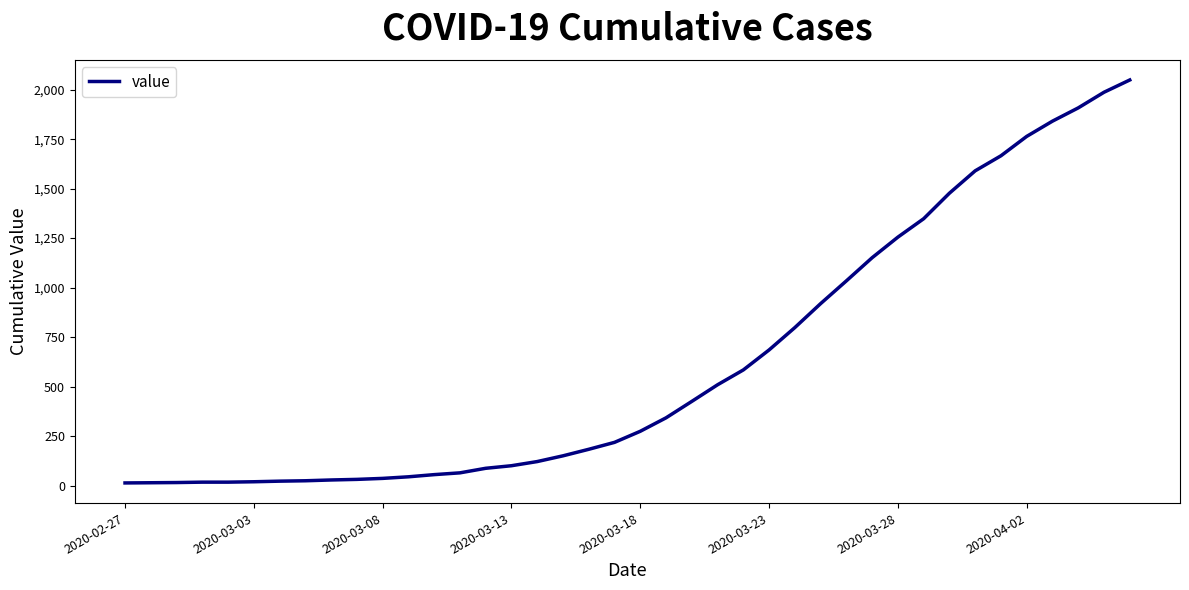

What is the difference between the maximum and minimum values?

2036